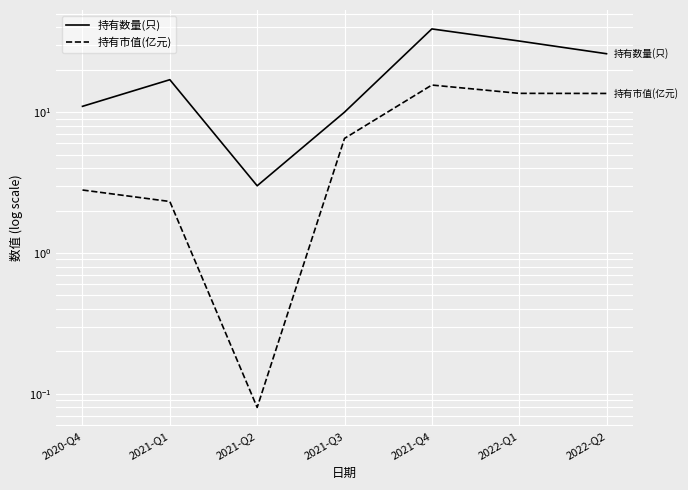

What is the difference between the second highest and minimum values in the 持有市值(亿元) series?

13.5